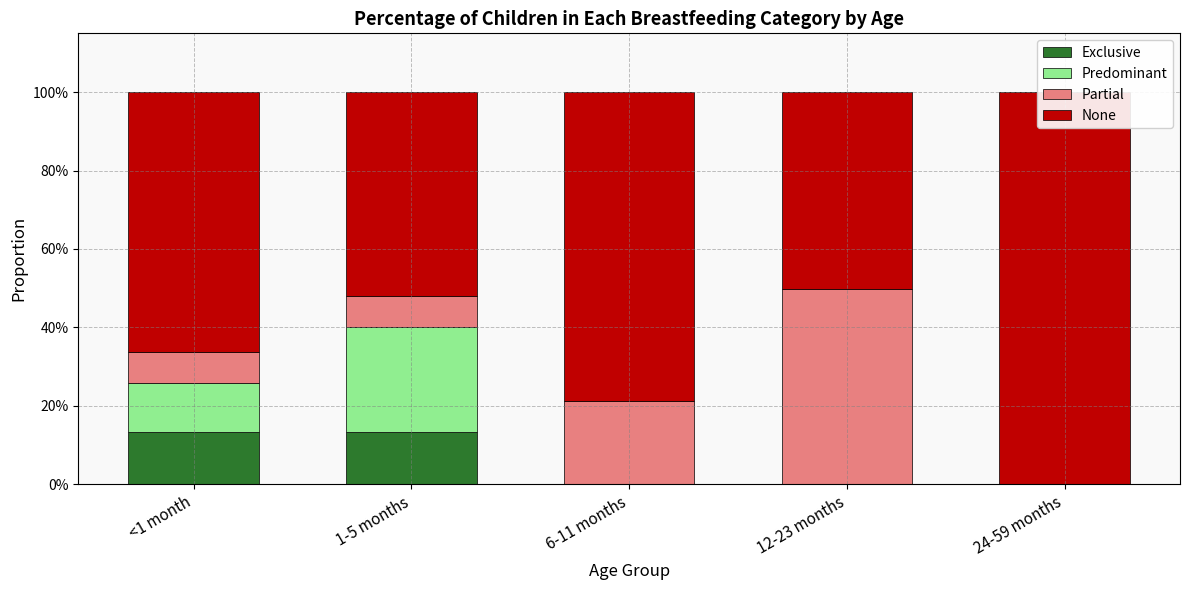

Where is None nearest to the value 0?

12-23 months